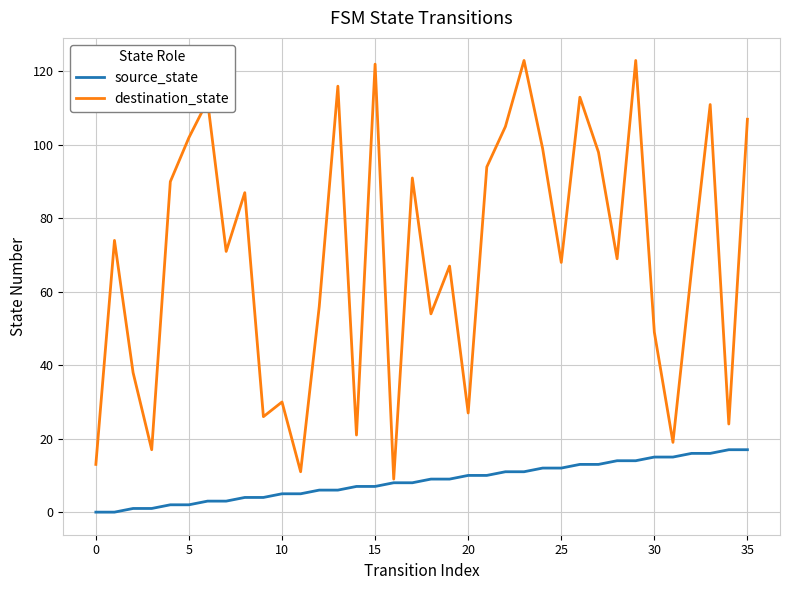

What is the sum of all source_state values?

306